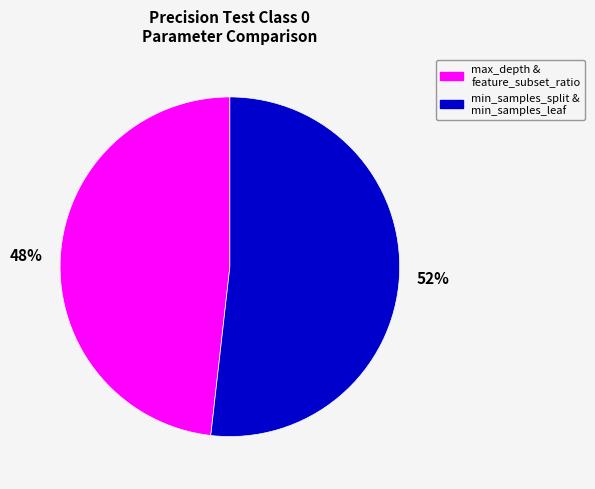

To the nearest percent, what is the difference between the largest and smallest slice percentages?

4%